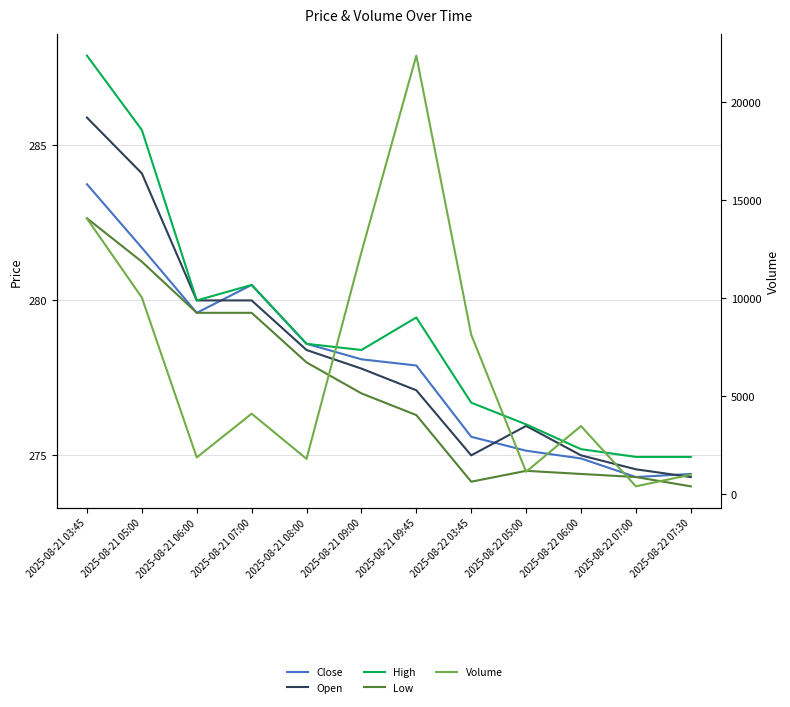

What is the total value across all series at 2025-08-22 07:00?

1500.1